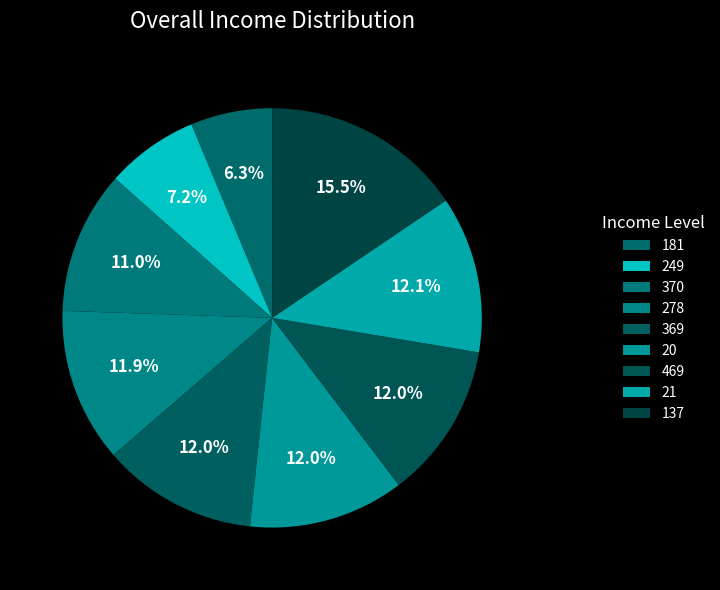

How many segments does this pie chart have?

9